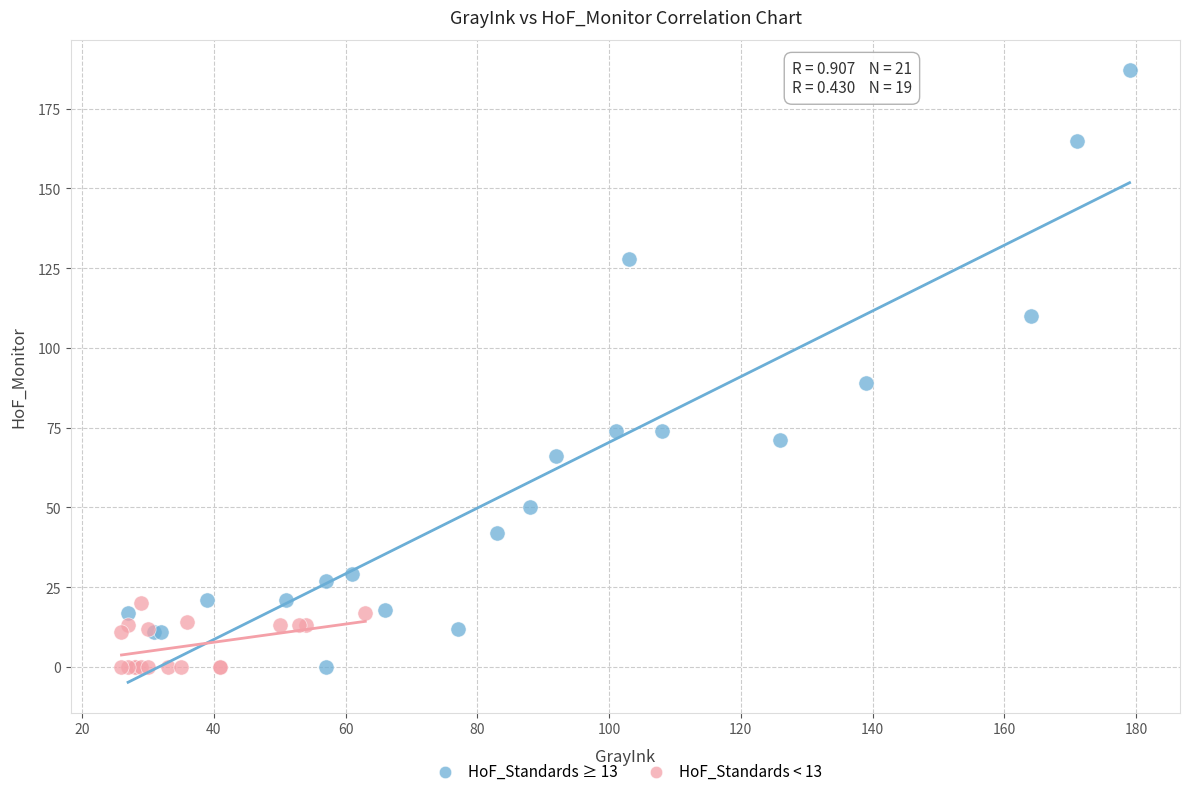

Which series has the widest spread of Y values?

HoF_Standards ≥ 13